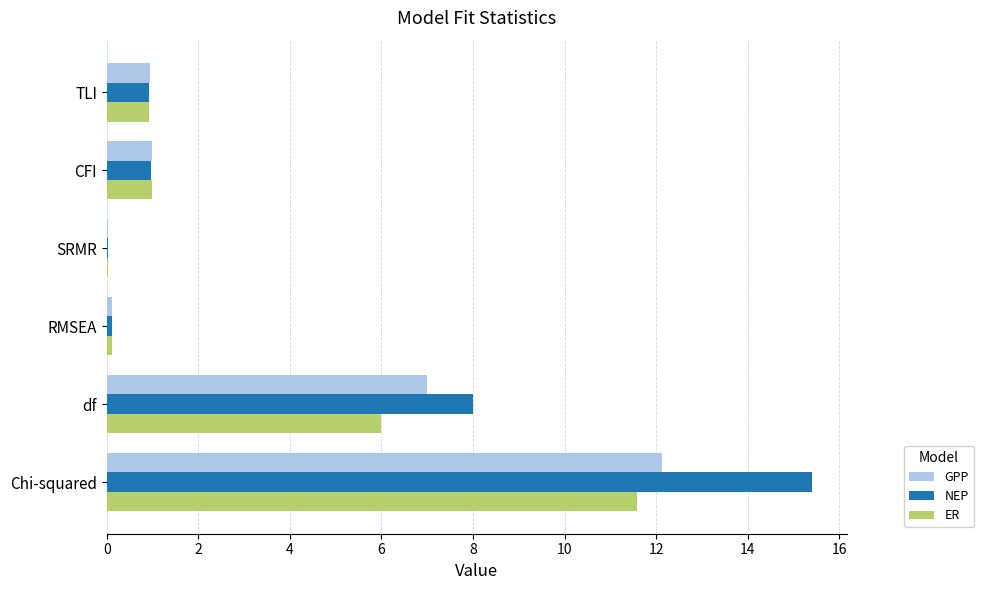

Where is ER nearest to the value 5?

df